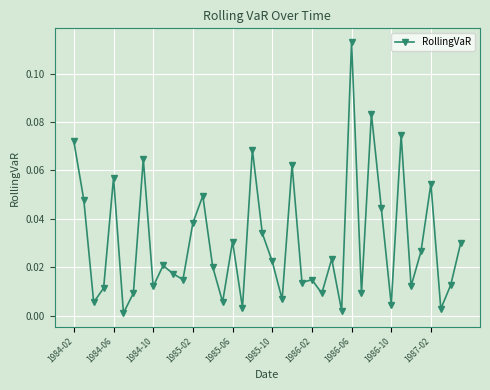

True or false: the data has more than 2 interior local peaks.

True